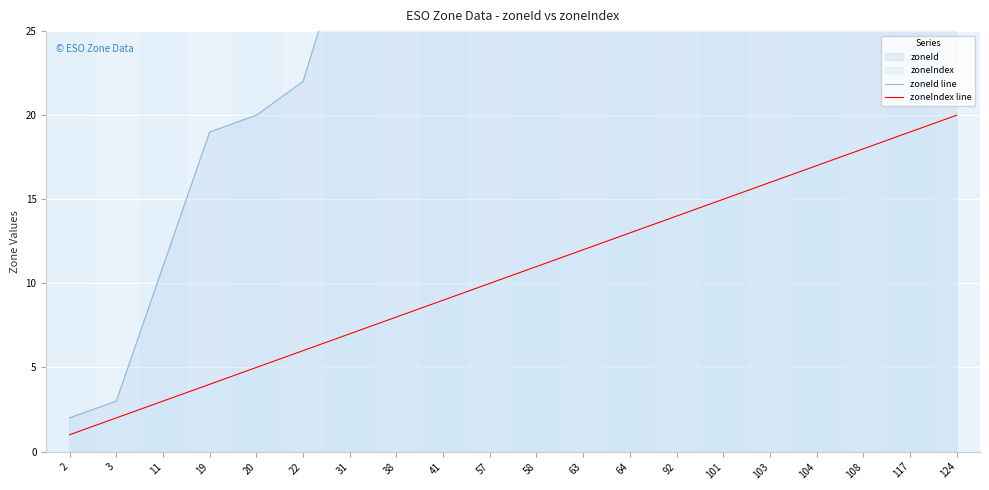

At which category is the sum across all series the highest?

124